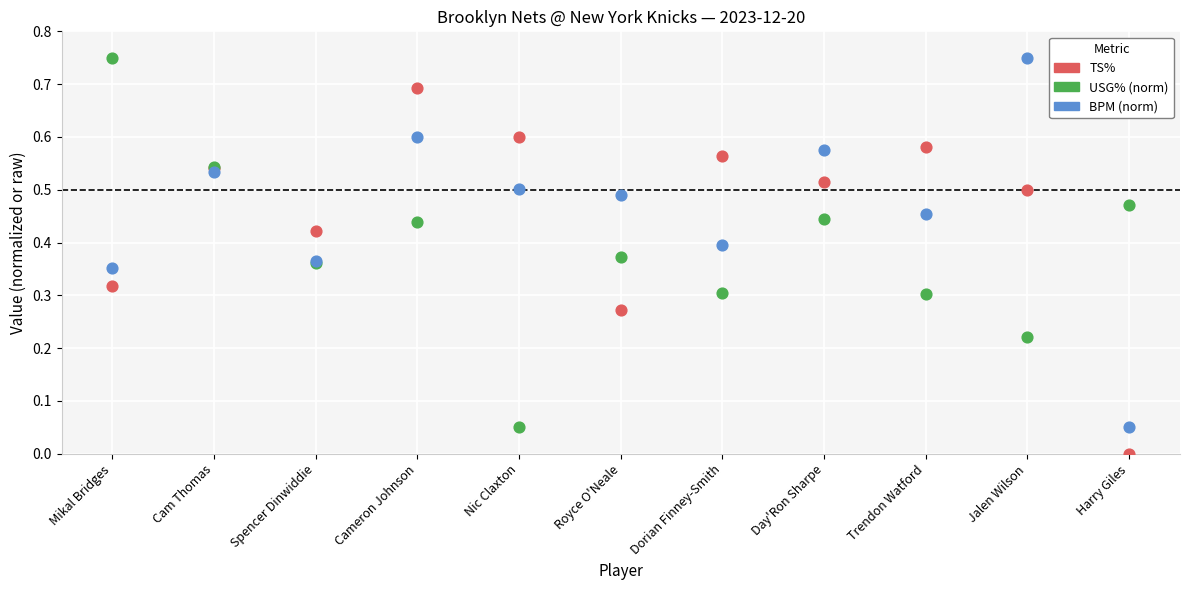

Which series contains the lowest Y value?

TS%